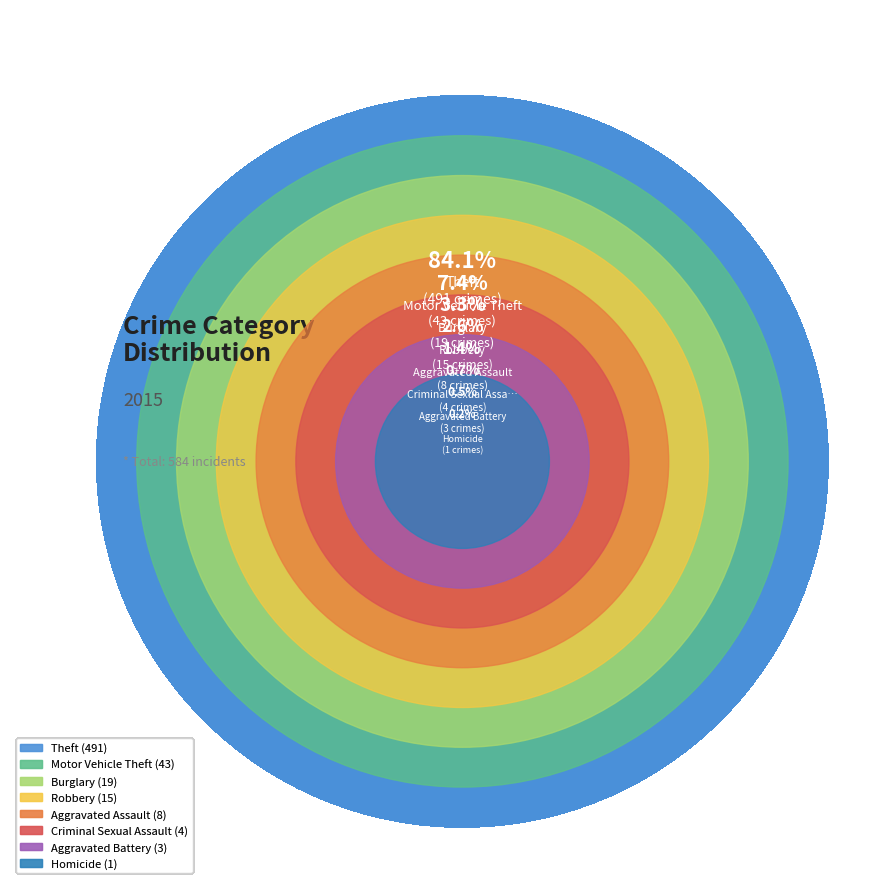

Which slice is the smallest?

Homicide